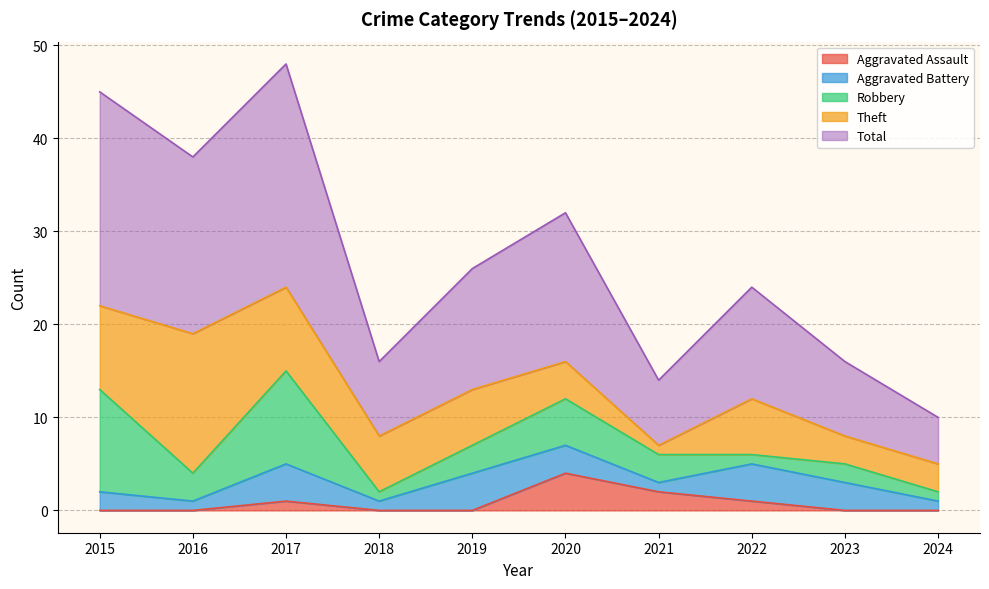

True or false: Theft and Robbery cross at least once.

True